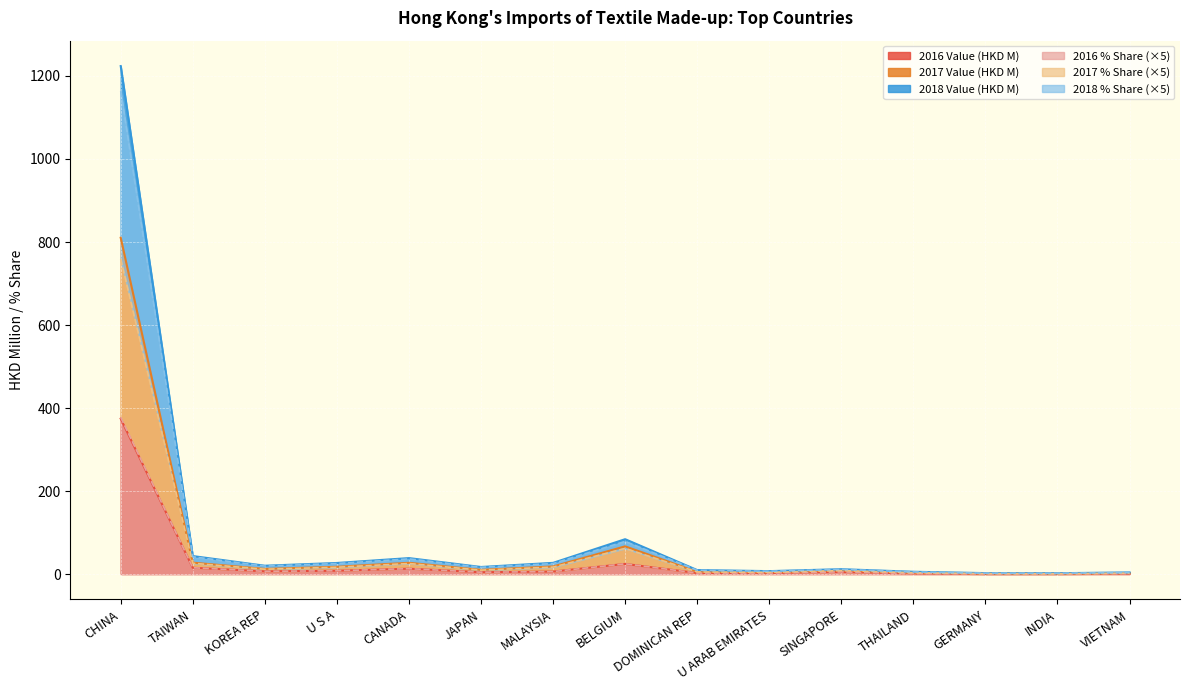

At INDIA, list the series in order from smallest to largest.

2016 Value (HKD M), 2016 % Share, 2017 % Share, 2017 Value (HKD M), 2018 Value (HKD M), 2018 % Share